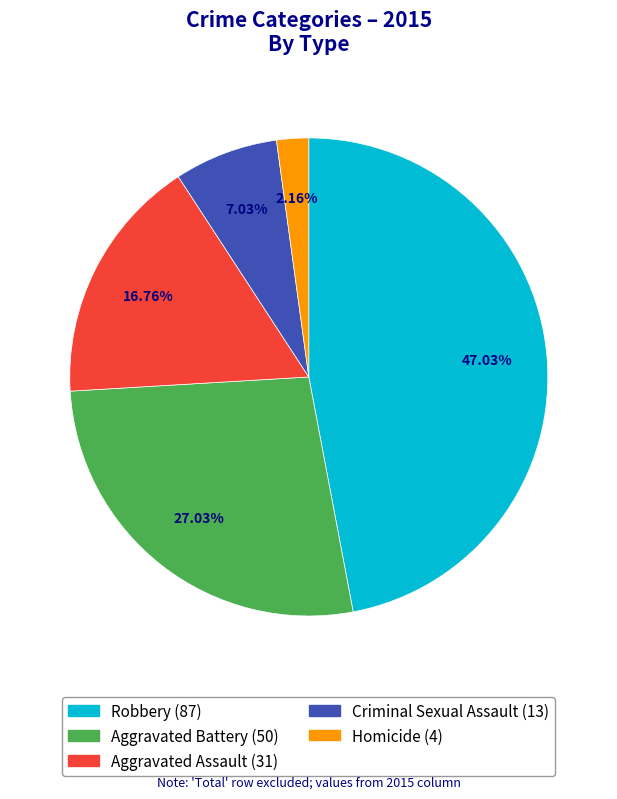

Which slice is the largest?

Robbery